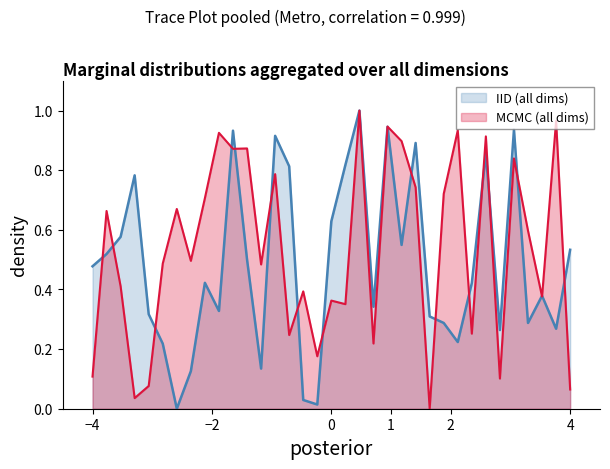

List the series in order of their overall mean, lowest first.

IID (all dims), MCMC (all dims)